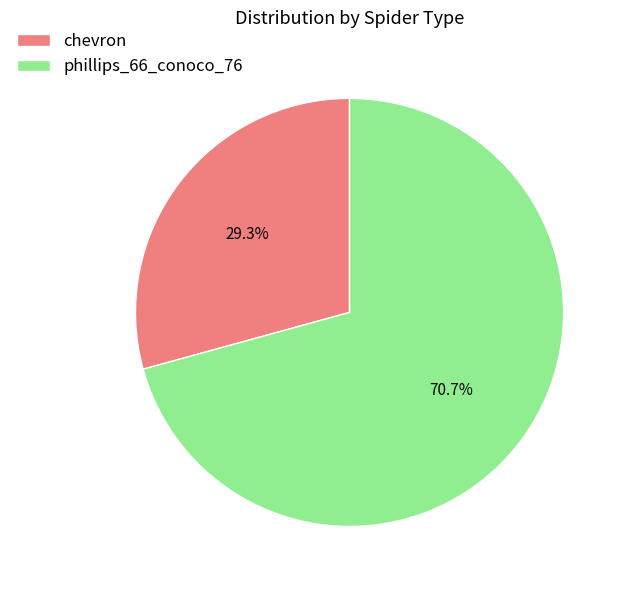

What is the smallest slice in the pie chart?

chevron